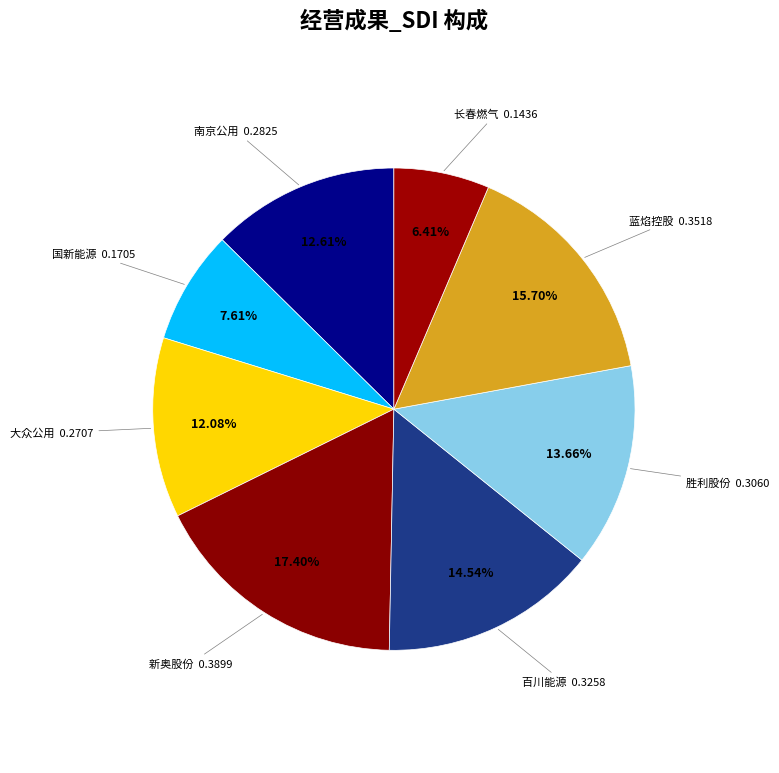

How many segments does this pie chart have?

8